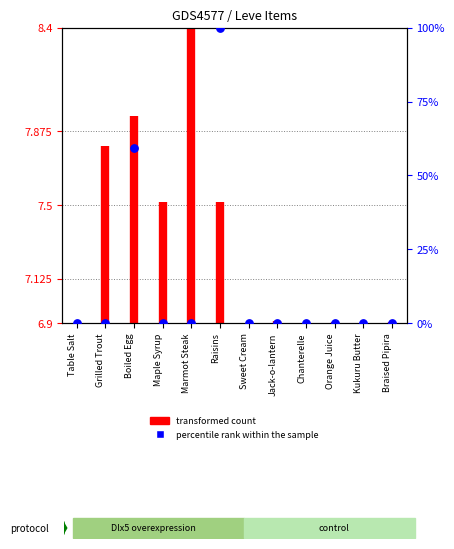

What is the change in value from Table Salt to Raisins?

+100.0